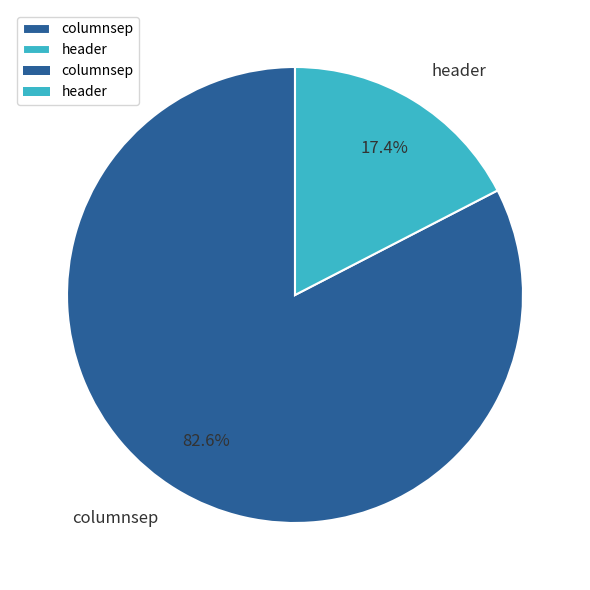

Rank the categories by value from lowest to highest.

header, columnsep